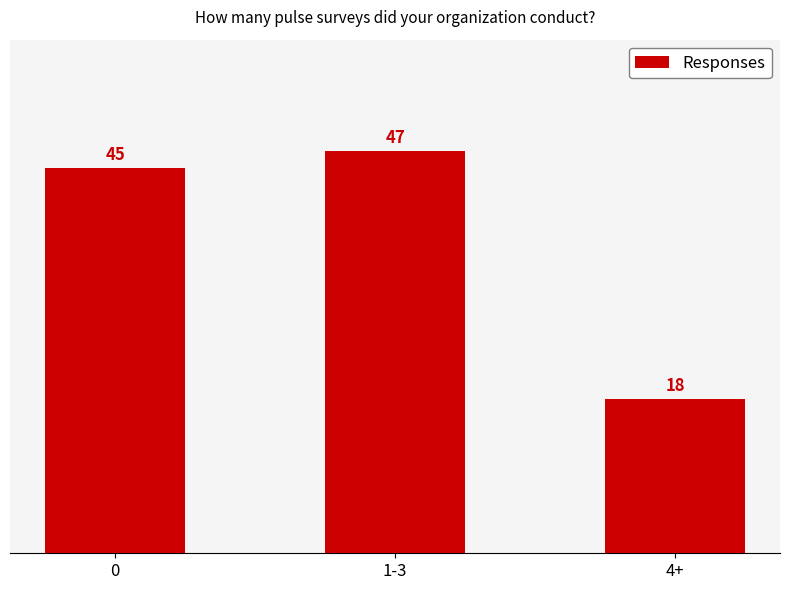

List the labels in order of value, smallest first.

4+, 0, 1-3